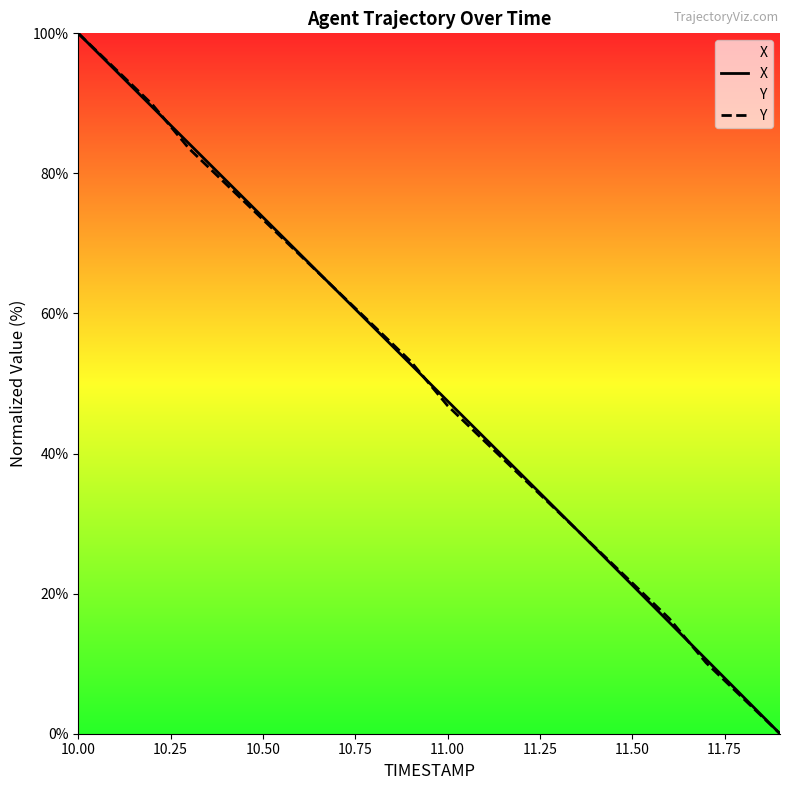

What are all the series names shown in the legend?

X, Y